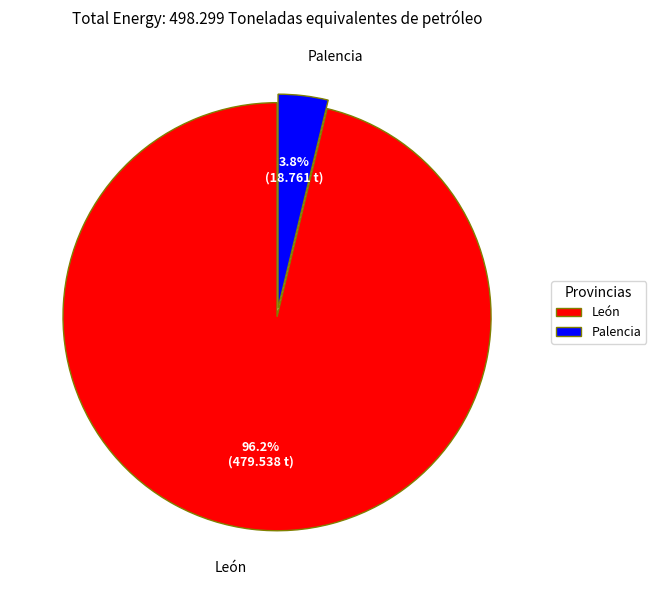

What is the total percentage of Palencia and León?

100.0%